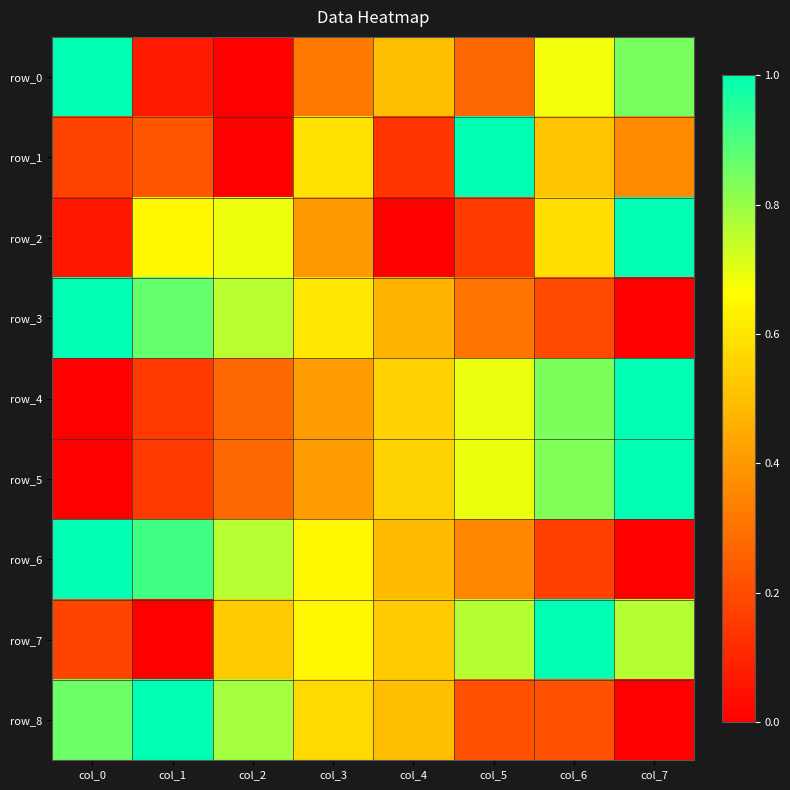

Which series has the largest total across all categories?

row_7